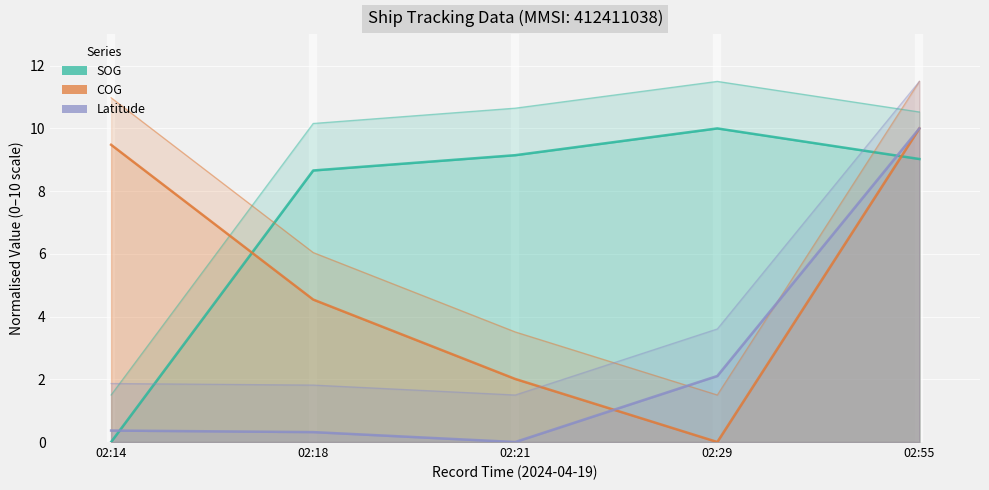

Which category has the lowest value in the Latitude series?

02:21